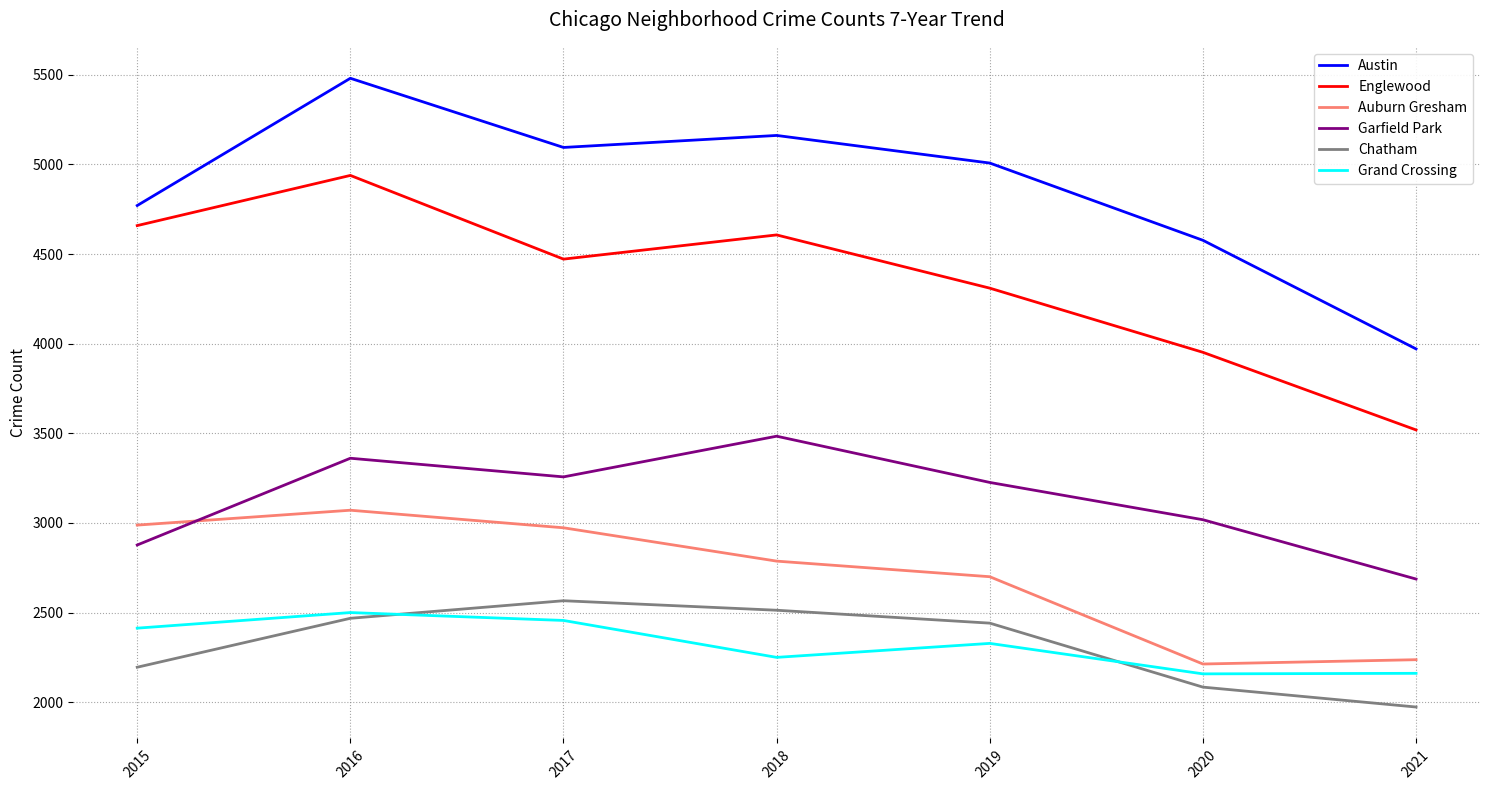

How many lines are shown in the chart?

6